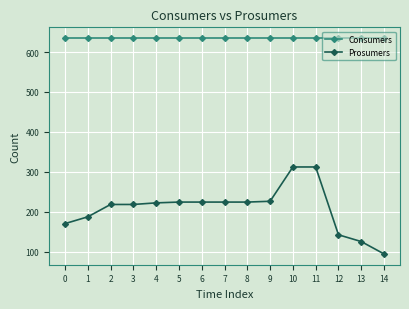

The value of Prosumers at 12 is 189. True or false?

False